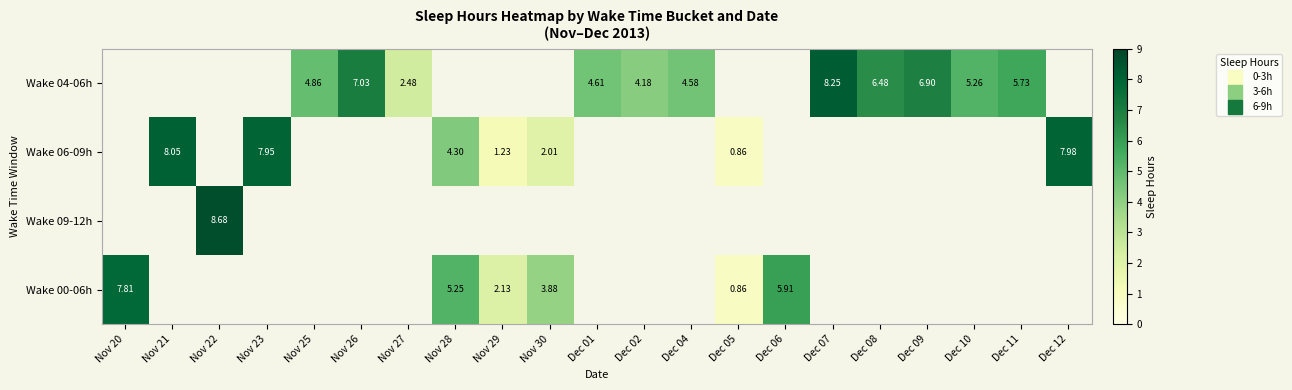

Count the number of categories in the chart.

21